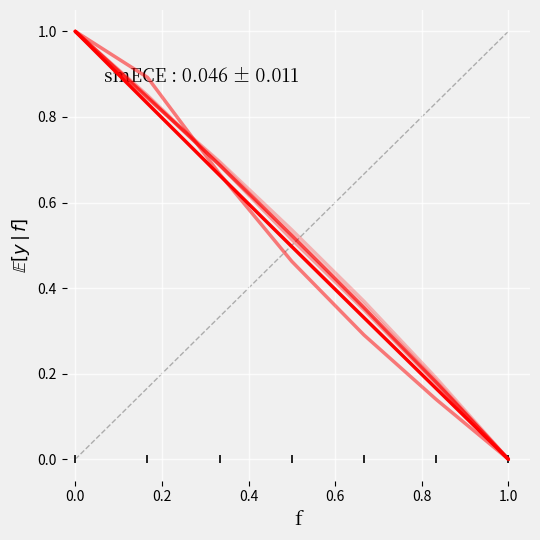

True or false: col_7 has a value of 0.1 at 1.0.

False